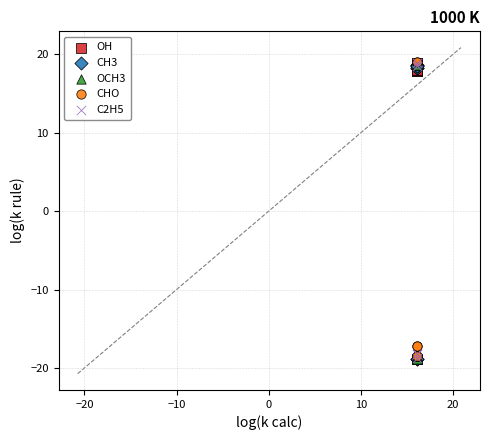

What are all the series names shown in the legend?

OH, CH3, OCH3, CHO, C2H5